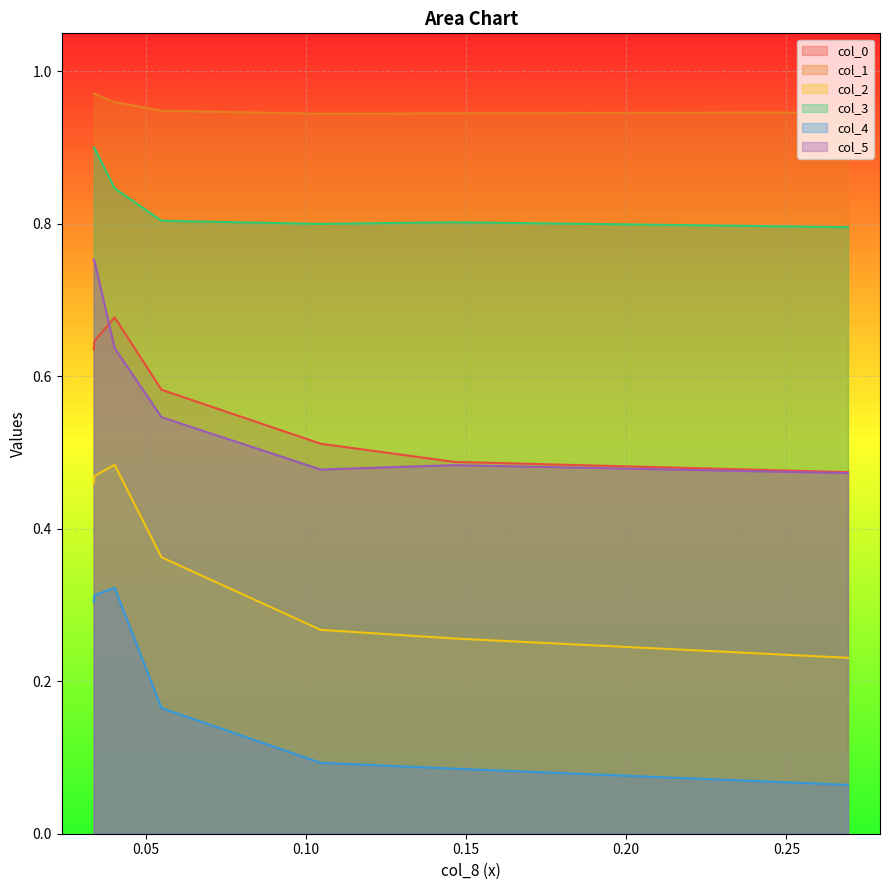

Reading left to right, what are all the values shown in this chart?

col_0: 0.6	0.6	0.6	0.7	0.7	0.6	0.5	0.5	0.5	0.5
col_1: 1.0	1.0	1.0	1.0	1.0	0.9	0.9	0.9	0.9	0.9
col_2: 0.5	0.5	0.5	0.5	0.5	0.4	0.3	0.3	0.3	0.2
col_3: 0.9	0.9	0.9	0.8	0.8	0.8	0.8	0.8	0.8	0.8
col_4: 0.3	0.3	0.3	0.3	0.3	0.2	0.1	0.1	0.1	0.1
col_5: 0.8	0.8	0.8	0.6	0.6	0.5	0.5	0.5	0.5	0.5